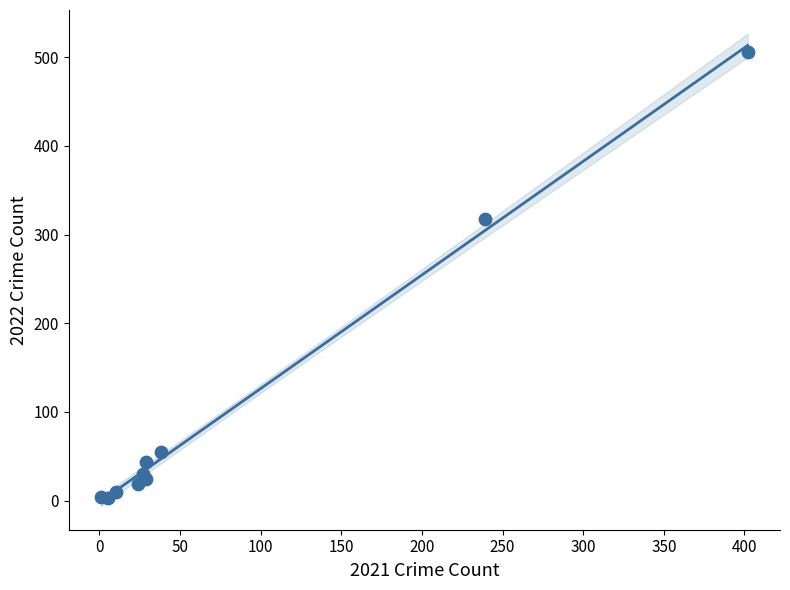

What Y value in the scatter plot is closest to 254?

317